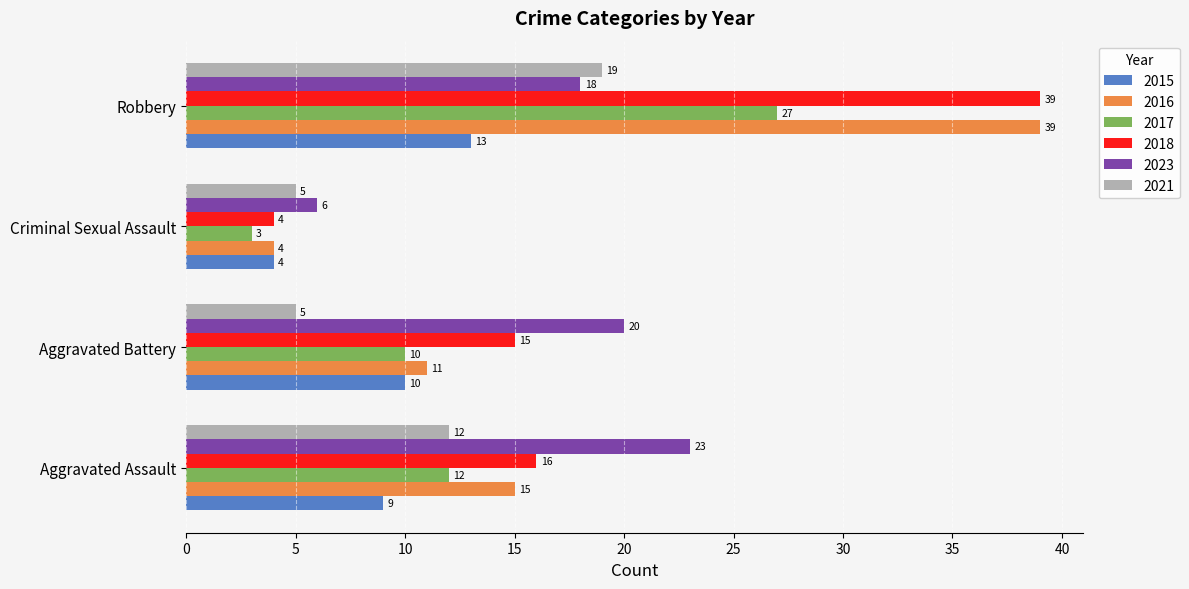

At which label does 2018 reach its minimum?

Criminal Sexual Assault